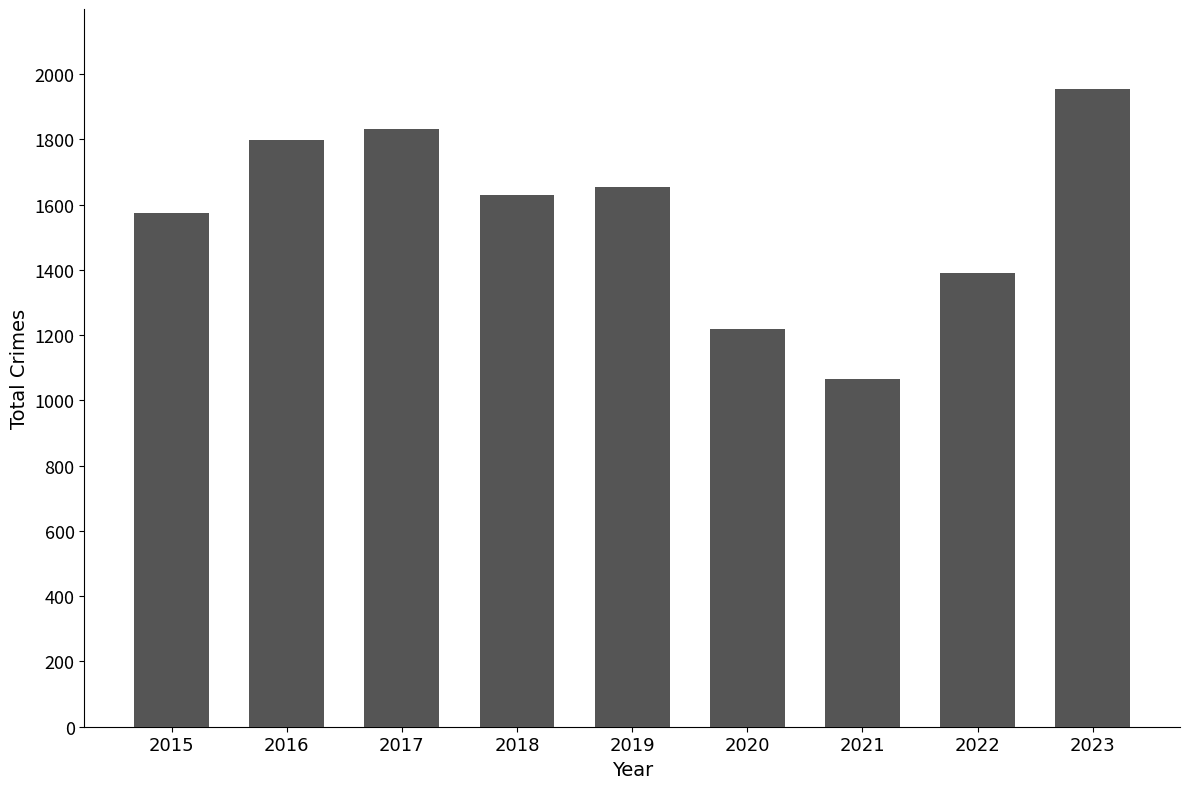

Reading left to right, transcribe all the data shown in this chart.

1575	1799	1833	1631	1653	1220	1066	1392	1956